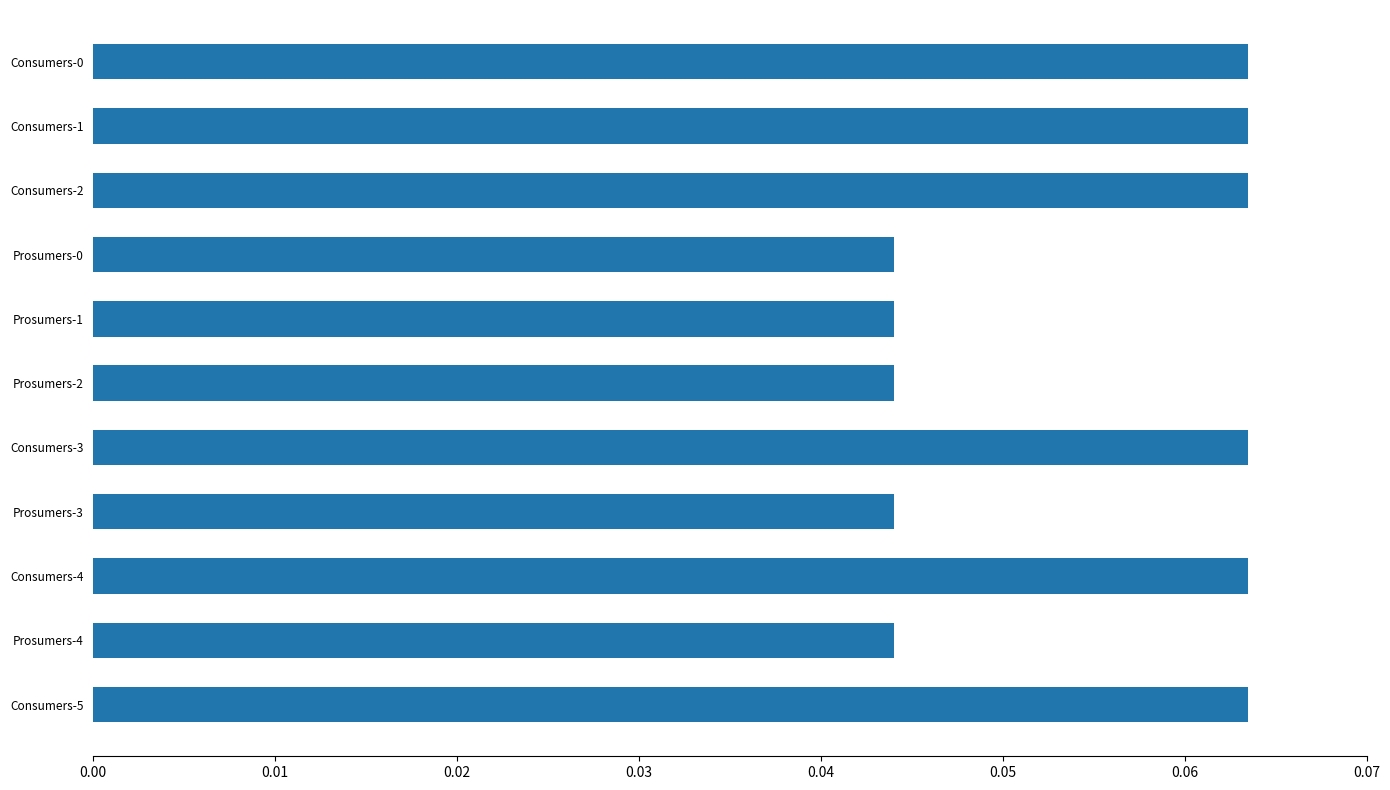

True or false: the data shows 0.0 at Consumers-4.

False